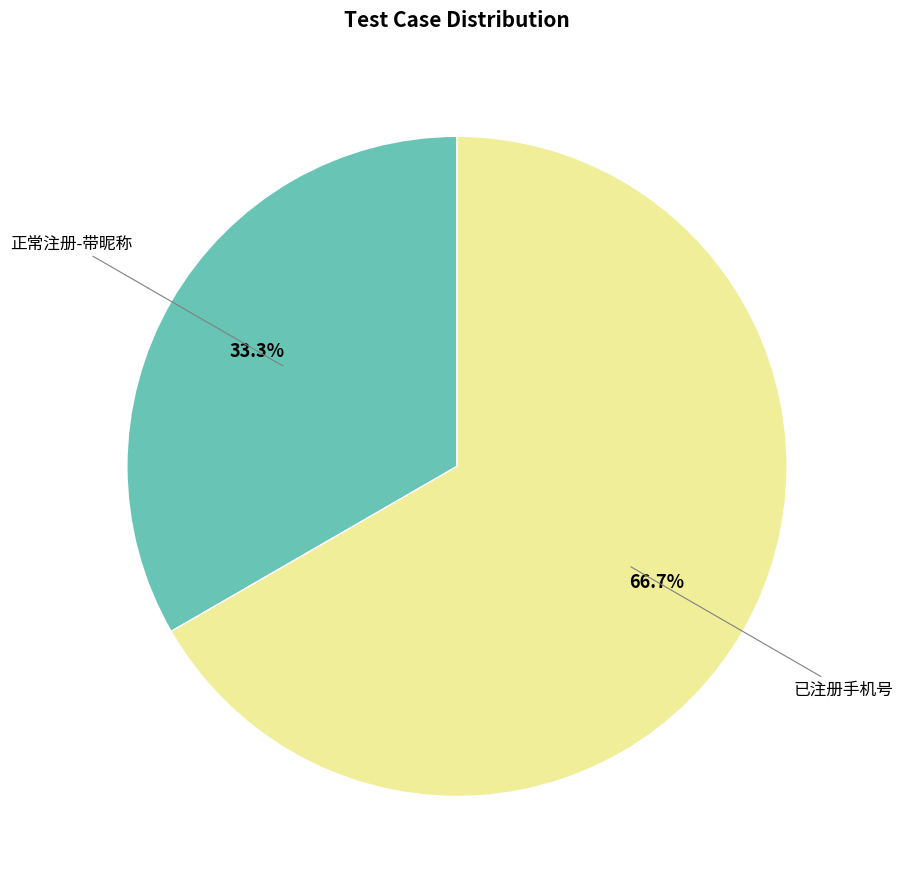

Is there any slice that represents more than half of the pie?

Yes